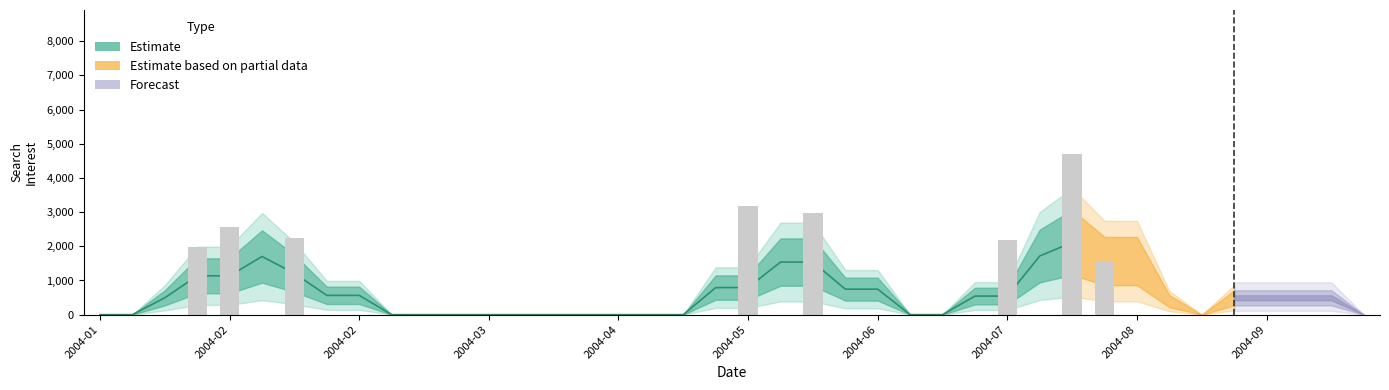

What is the greatest value displayed?

4691.9